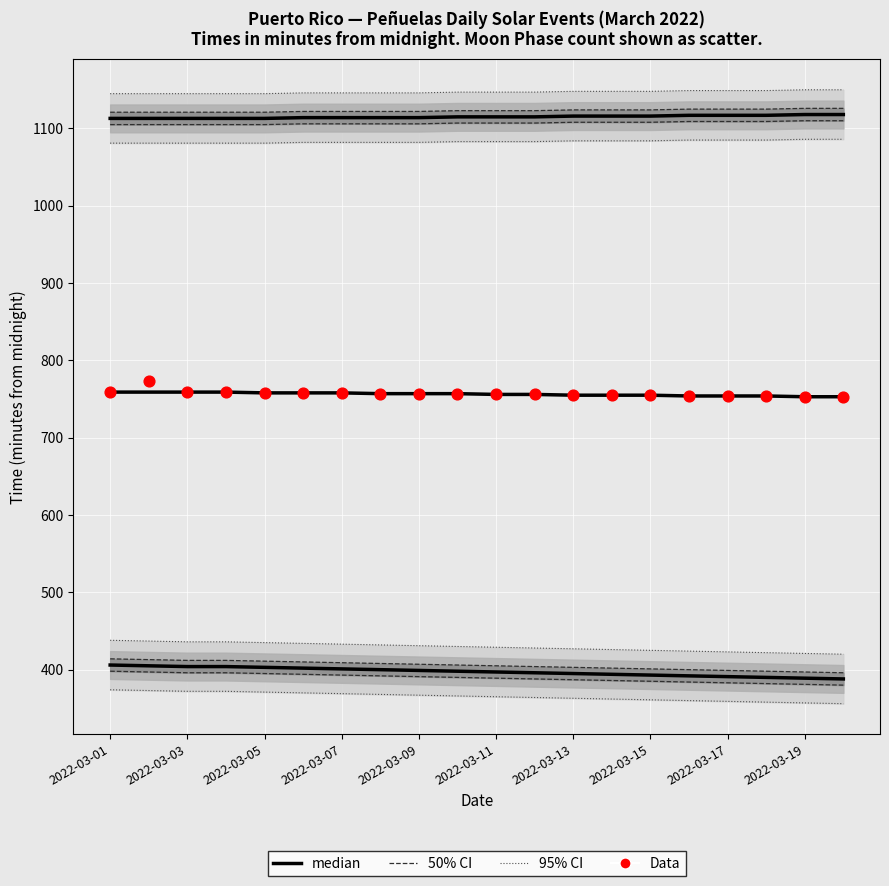

Which series reaches the maximum Y coordinate?

95% CI